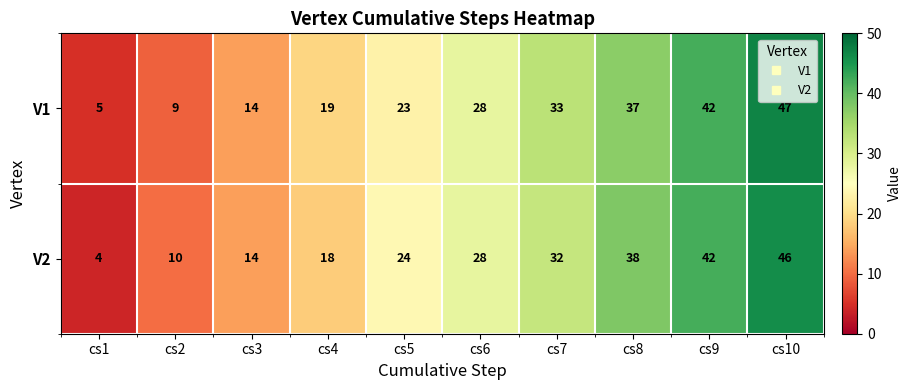

What is the minimum value shown in the chart?

4